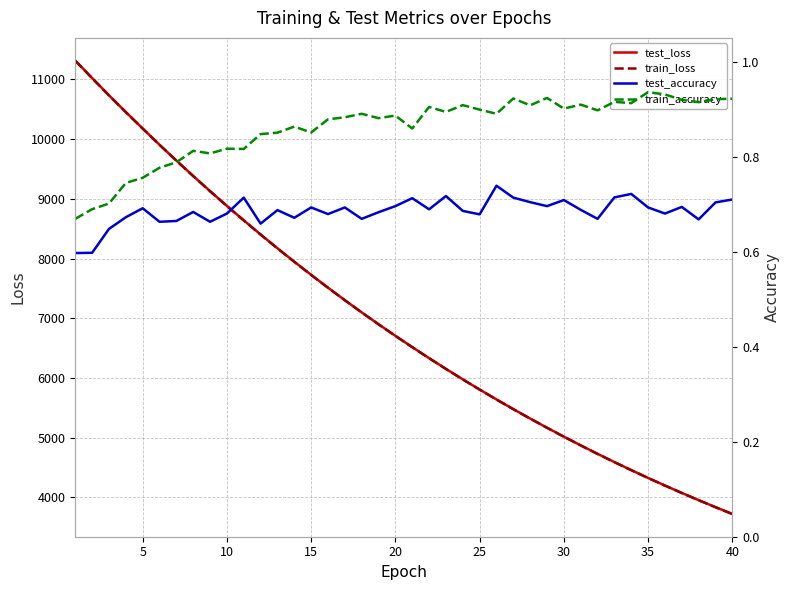

What is the maximum value for test_loss?

11316.9